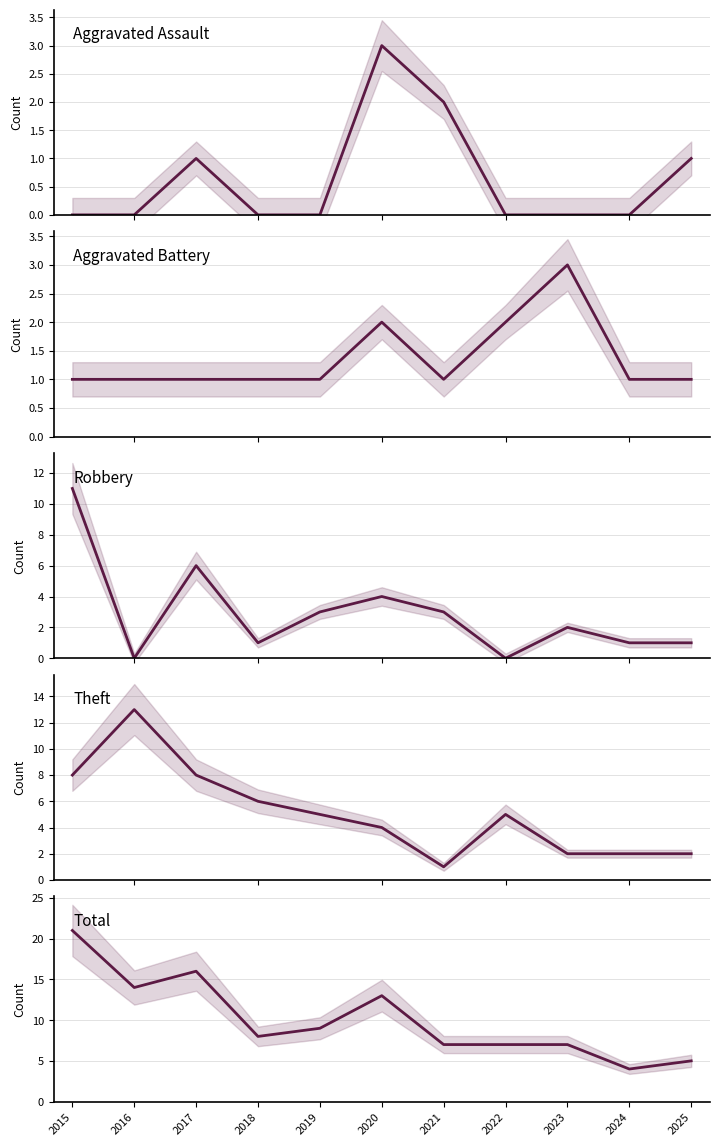

Is it true that Total equals 10 at 2015?

False